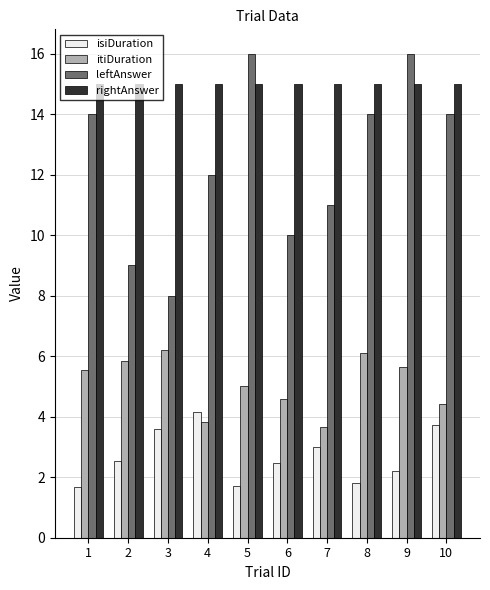

Reading left to right, extract all data points from this chart.

isiDuration: 1.7	2.5	3.6	4.2	1.7	2.5	3.0	1.8	2.2	3.7
itiDuration: 5.5	5.8	6.2	3.8	5.0	4.6	3.6	6.1	5.6	4.4
leftAnswer: 14.0	9.0	8.0	12.0	16.0	10.0	11.0	14.0	16.0	14.0
rightAnswer: 15.0	15.0	15.0	15.0	15.0	15.0	15.0	15.0	15.0	15.0